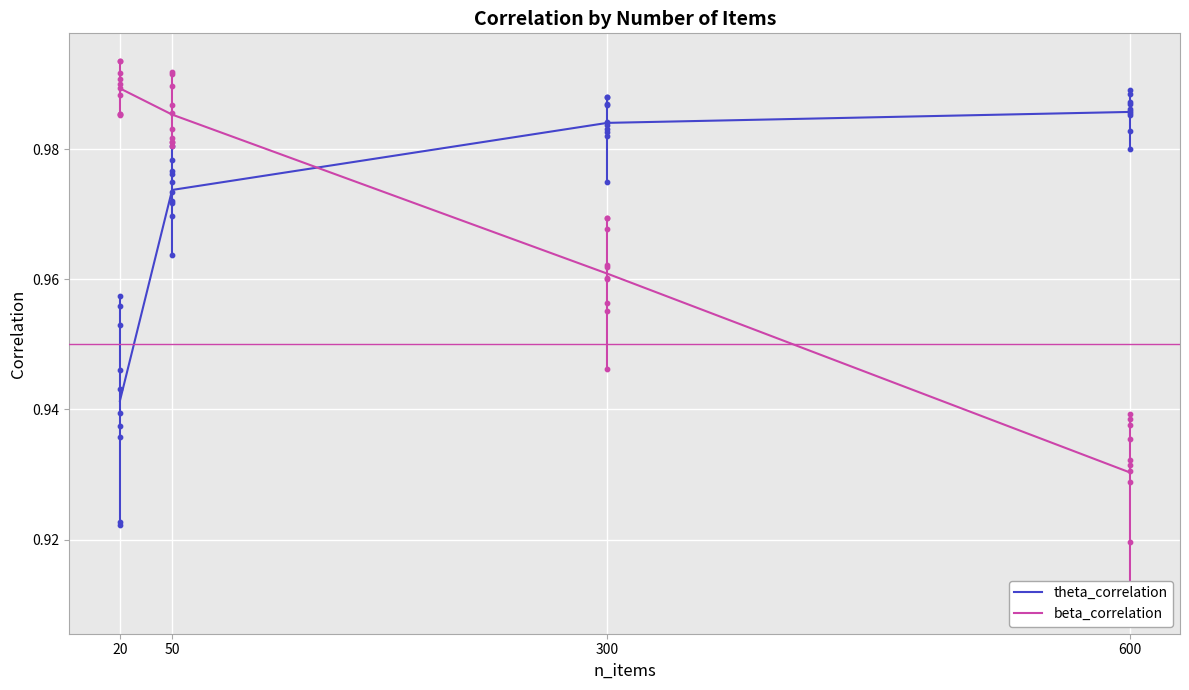

Which series has the largest total across all categories?

theta_correlation